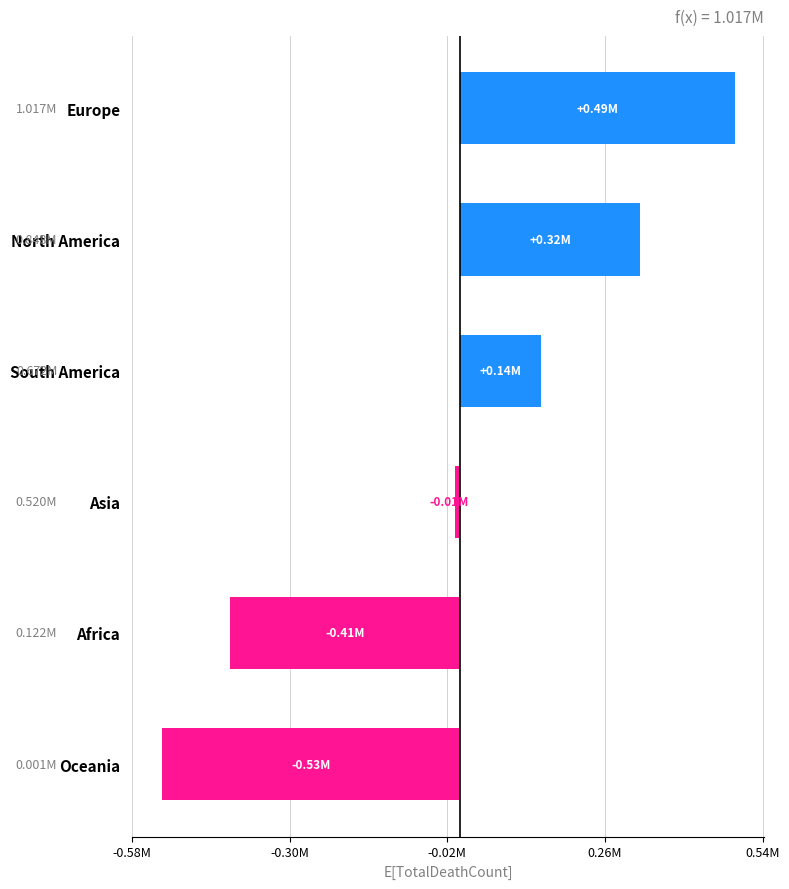

Rank the categories by value from highest to lowest.

Europe, North America, South America, Asia, Africa, Oceania